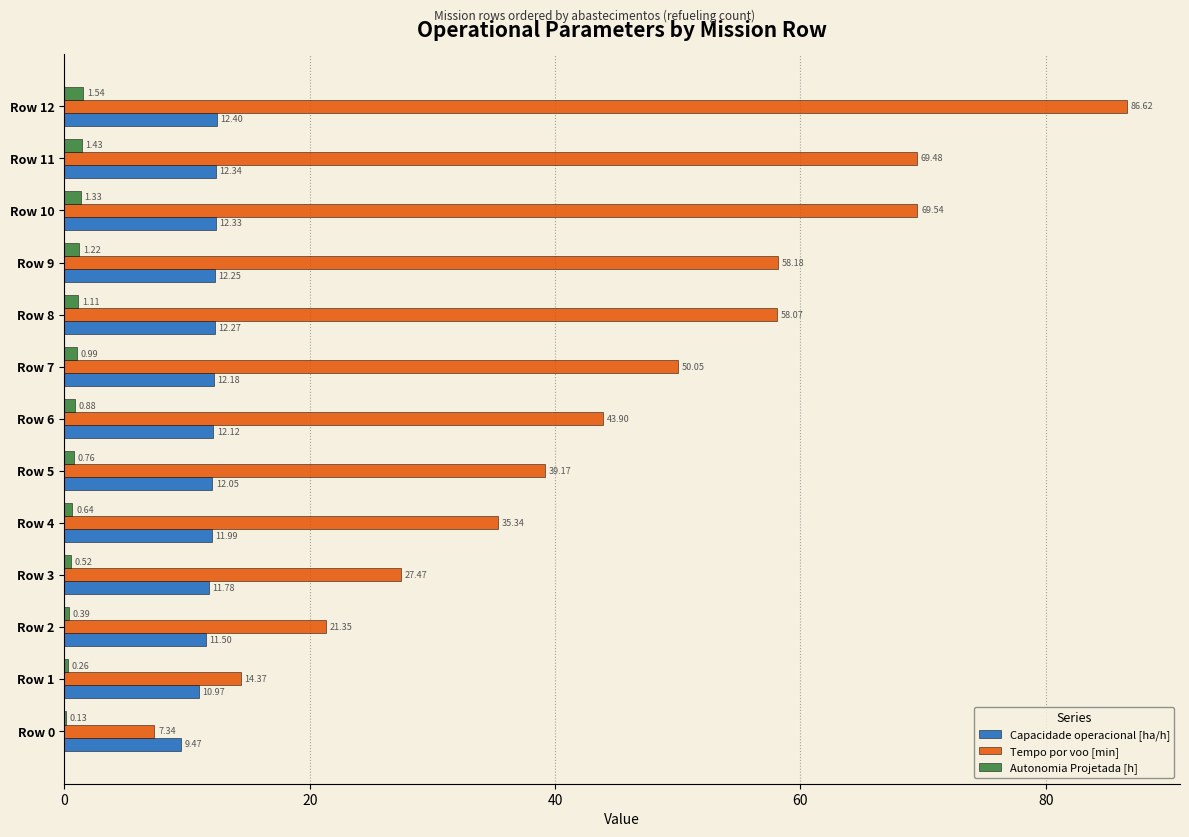

Between Row 1 and Row 4, which series saw the biggest shift?

Tempo por voo [min]